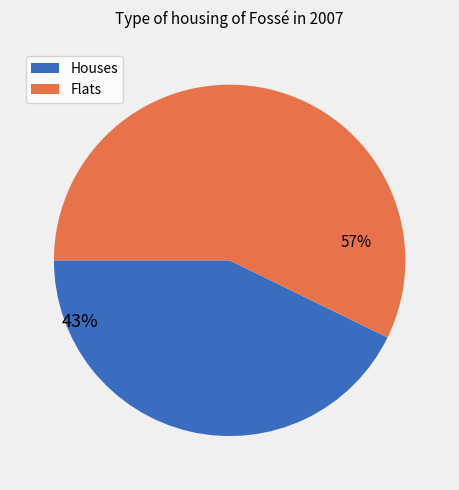

Is there a majority slice in this chart?

Yes